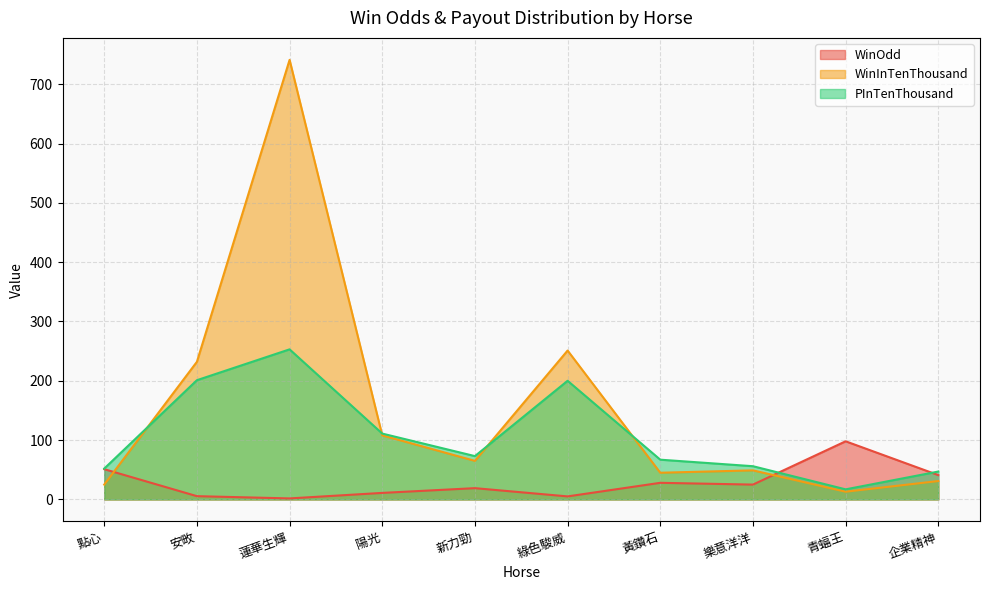

What is the minimum value for PInTenThousand?

17.0